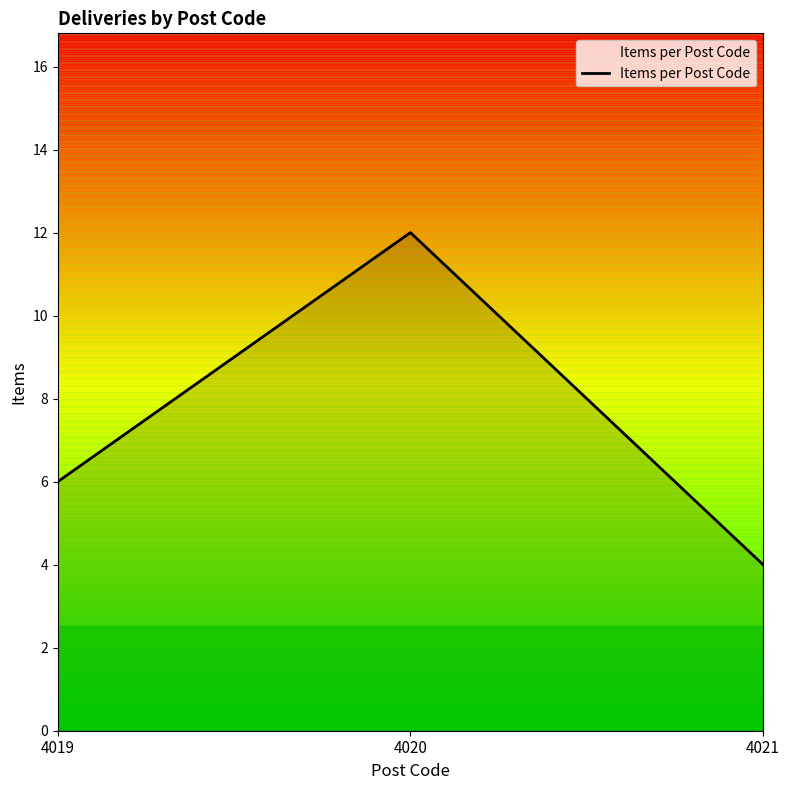

What is the change in value from 4020 to 4021?

-8